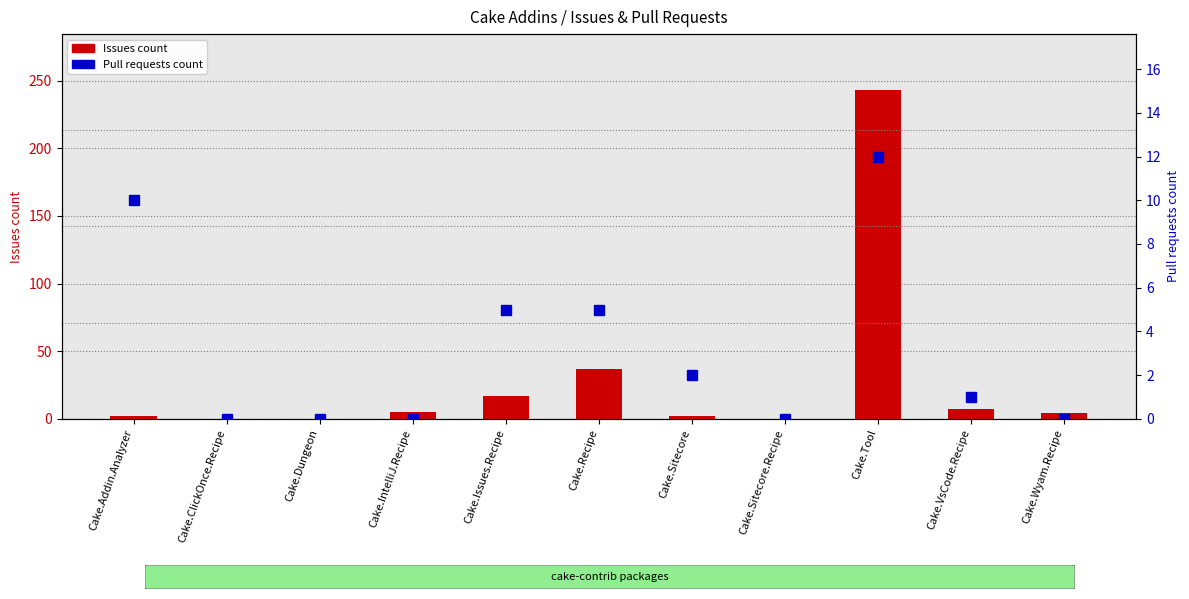

List the labels in order of Pull requests count value, largest first.

Cake.Tool, Cake.Addin.Analyzer, Cake.Issues.Recipe, Cake.Recipe, Cake.Sitecore, Cake.VsCode.Recipe, Cake.ClickOnce.Recipe, Cake.Dungeon, Cake.IntelliJ.Recipe, Cake.Sitecore.Recipe, Cake.Wyam.Recipe